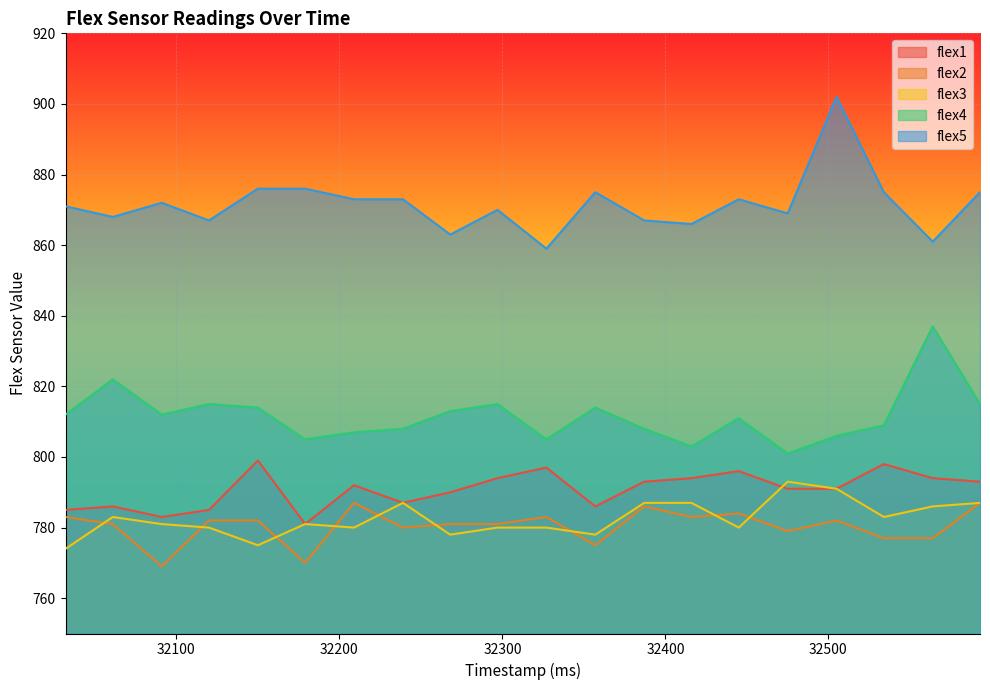

How many lines are shown in the chart?

5